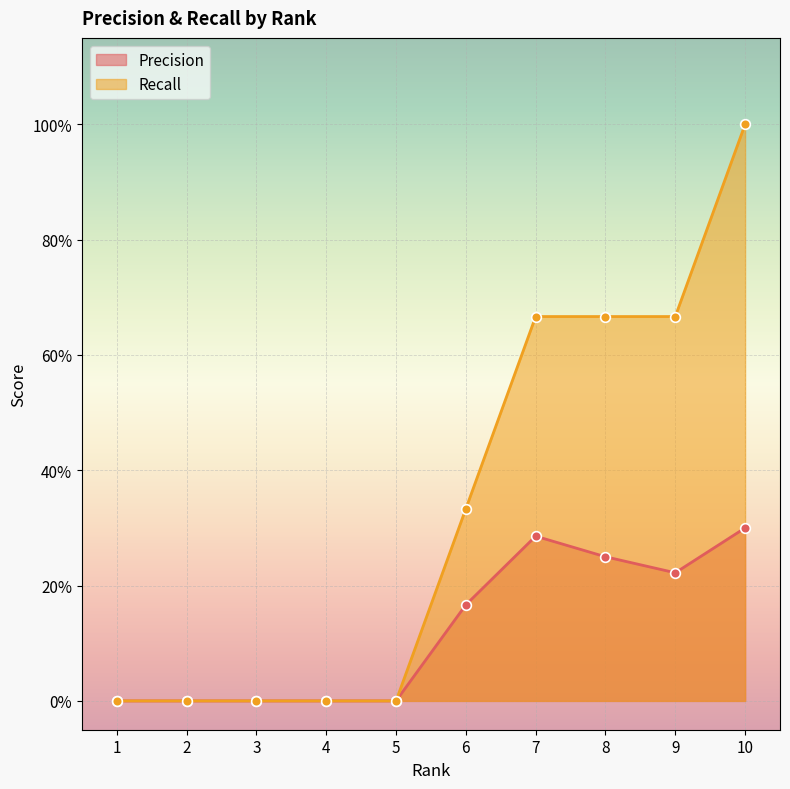

What is the maximum value for Recall?

1.0